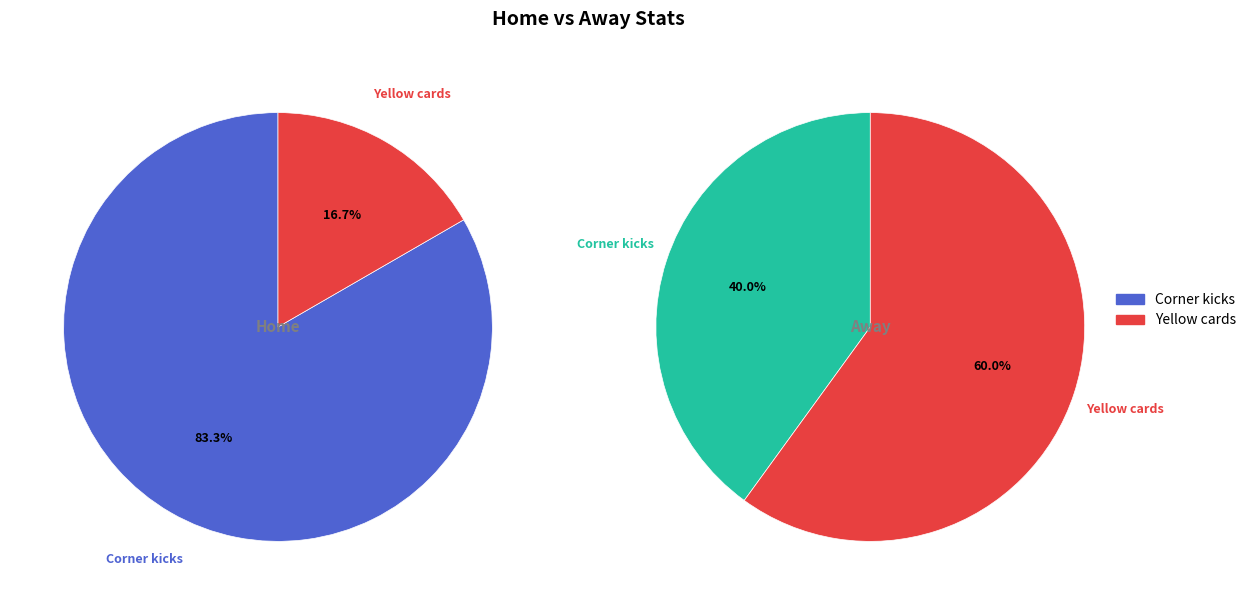

The Yellow cards slice represents 17% of the pie. True or false?

True